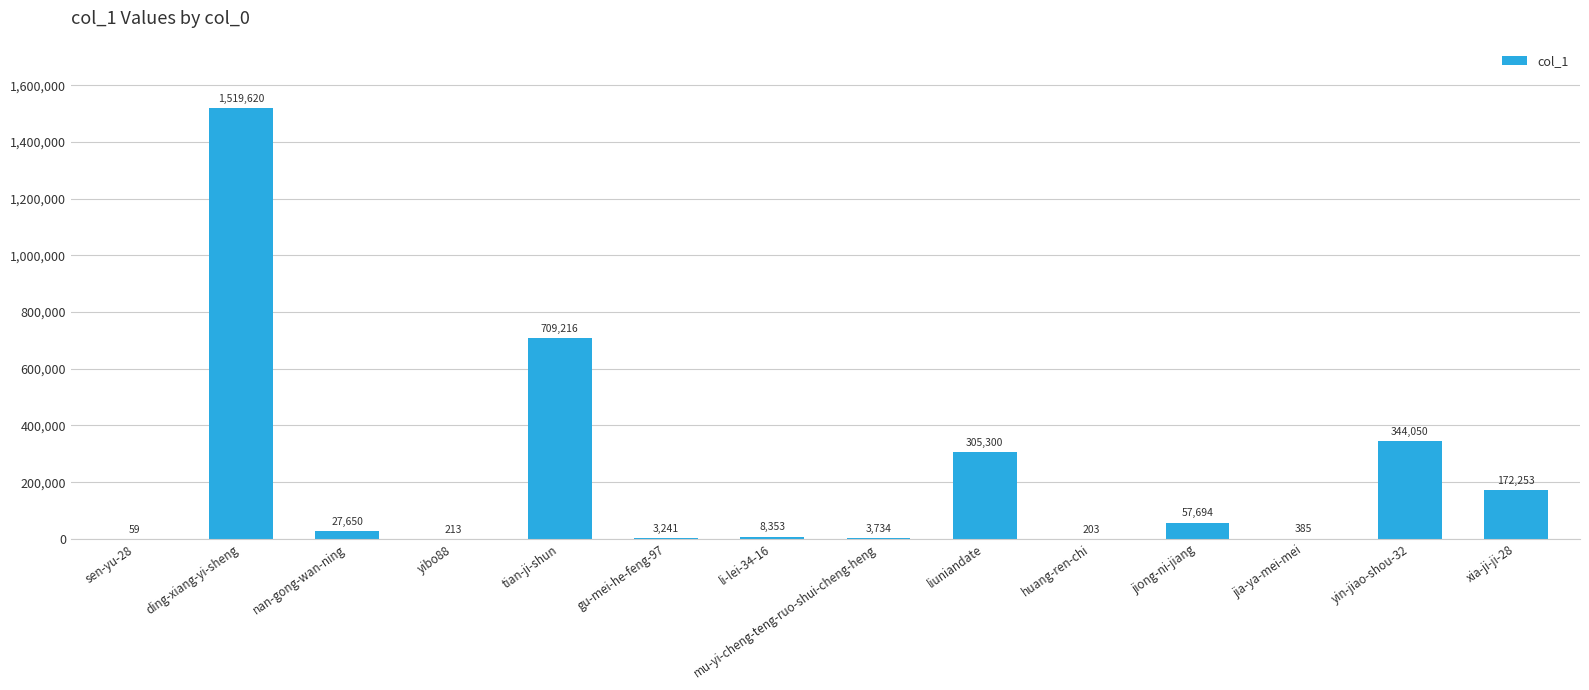

Where is the data nearest to the value 759839?

tian-ji-shun